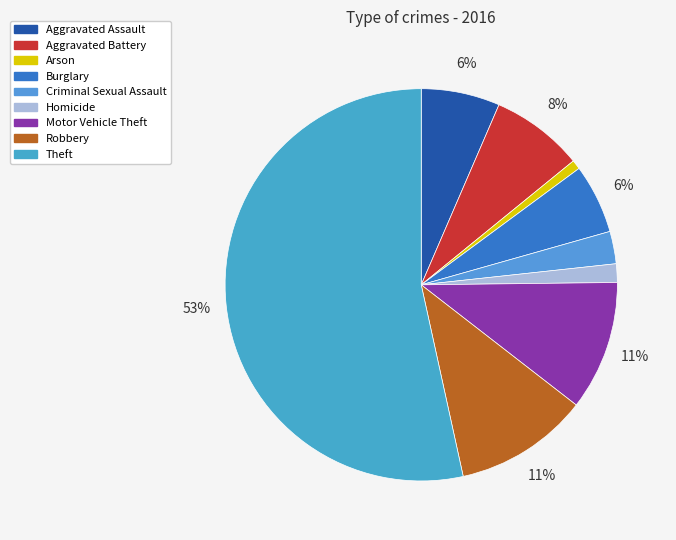

What percentage is the Homicide slice, to the nearest percent?

2%